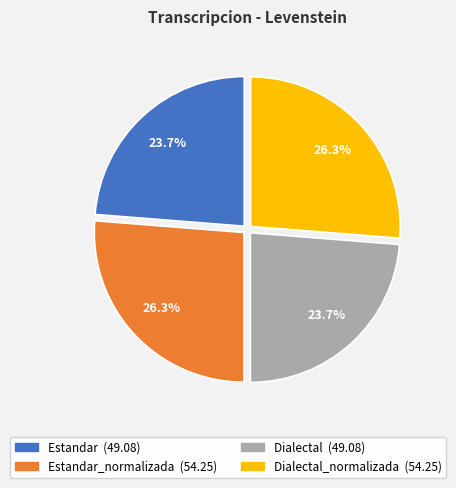

Is there any slice that represents more than half of the pie?

No